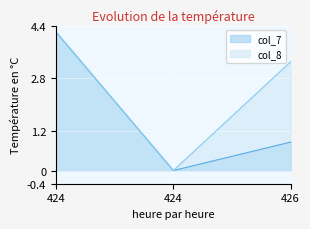

What is the sum of all col_8 values?

7.5